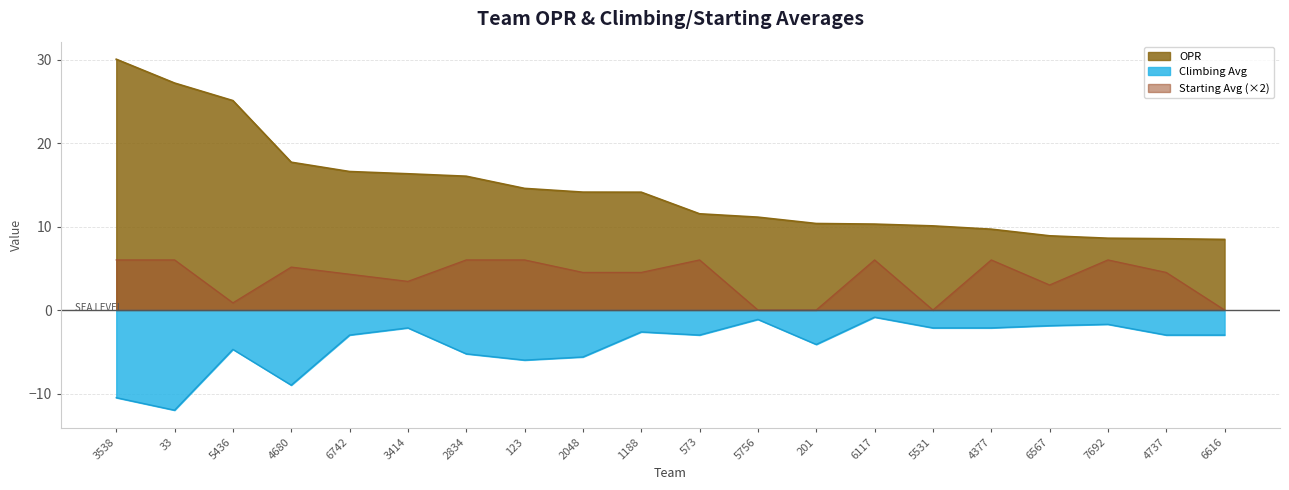

True or false: OPR has more than 2 points higher than both neighbors.

False